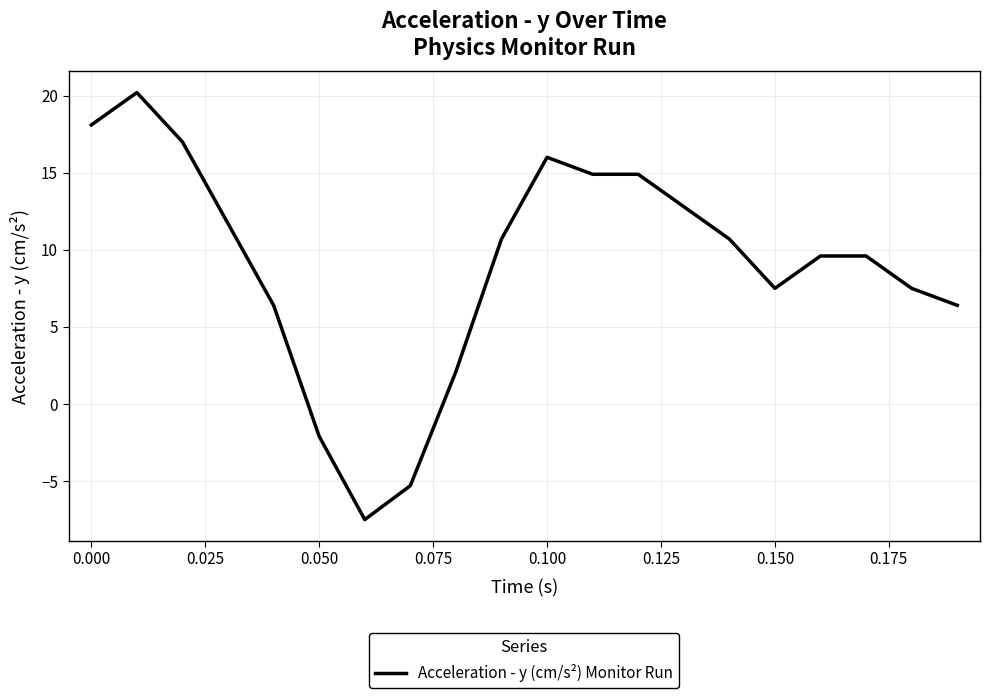

What is the minimum value shown in the chart?

-7.5